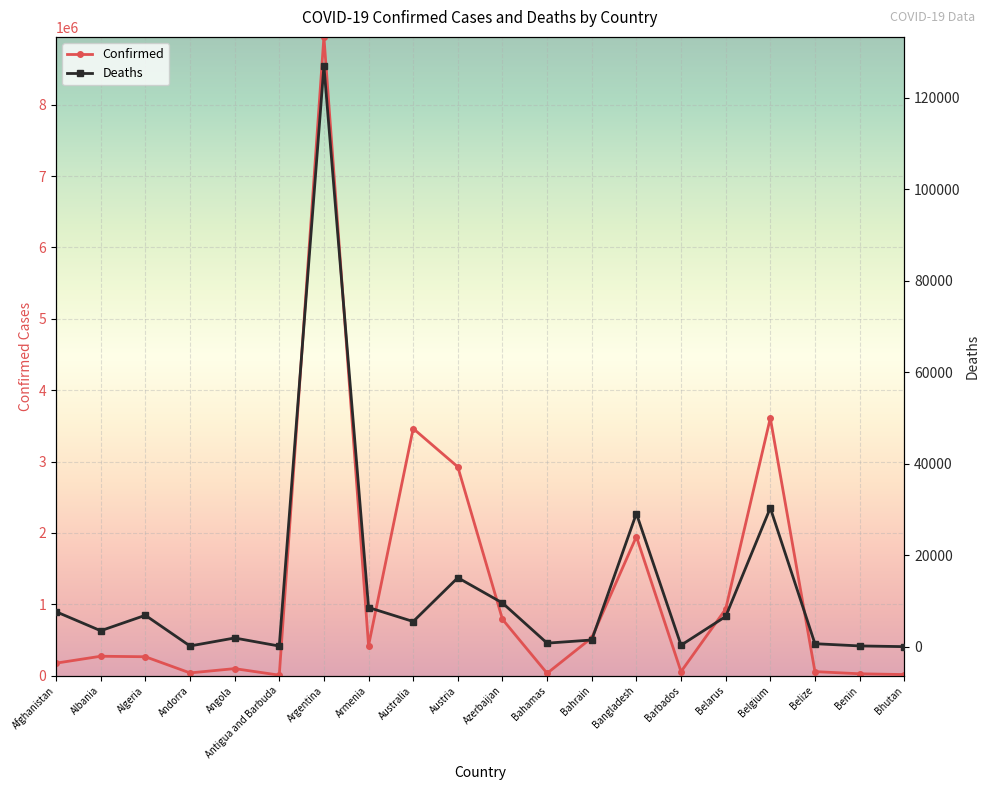

Is the value of Confirmed at Belarus greater than the value of Deaths at Barbados?

Yes